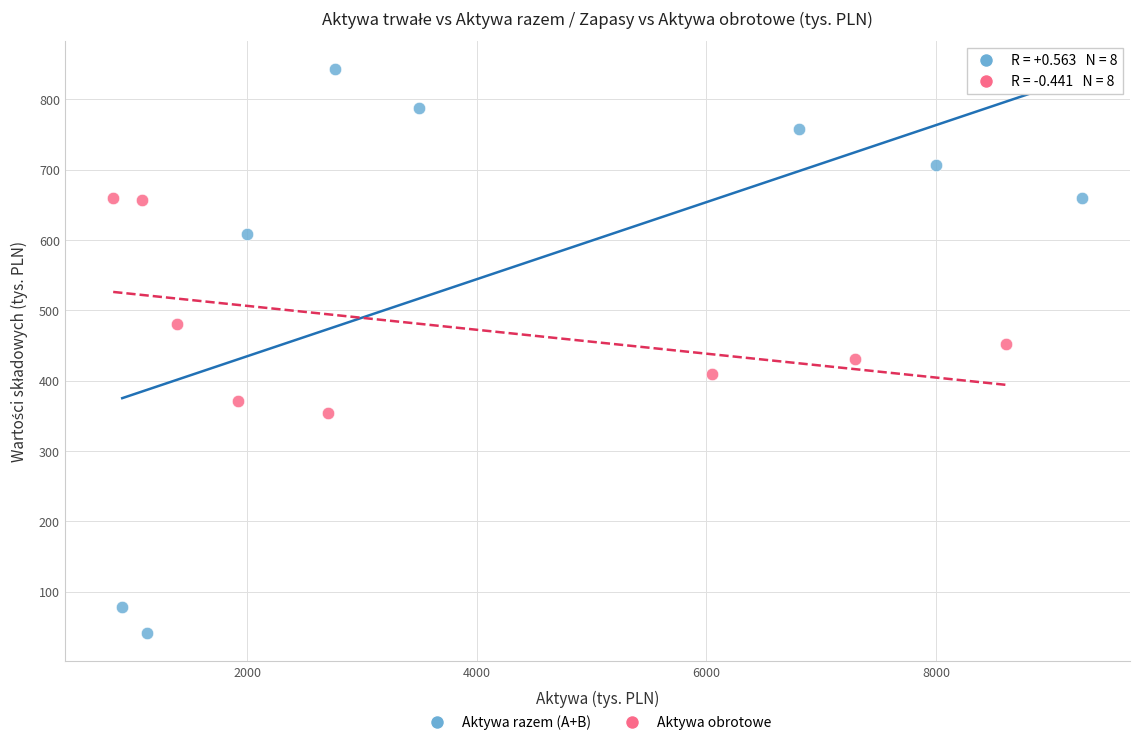

Which series has the largest Y range (max minus min)?

Aktywa razem (A+B)